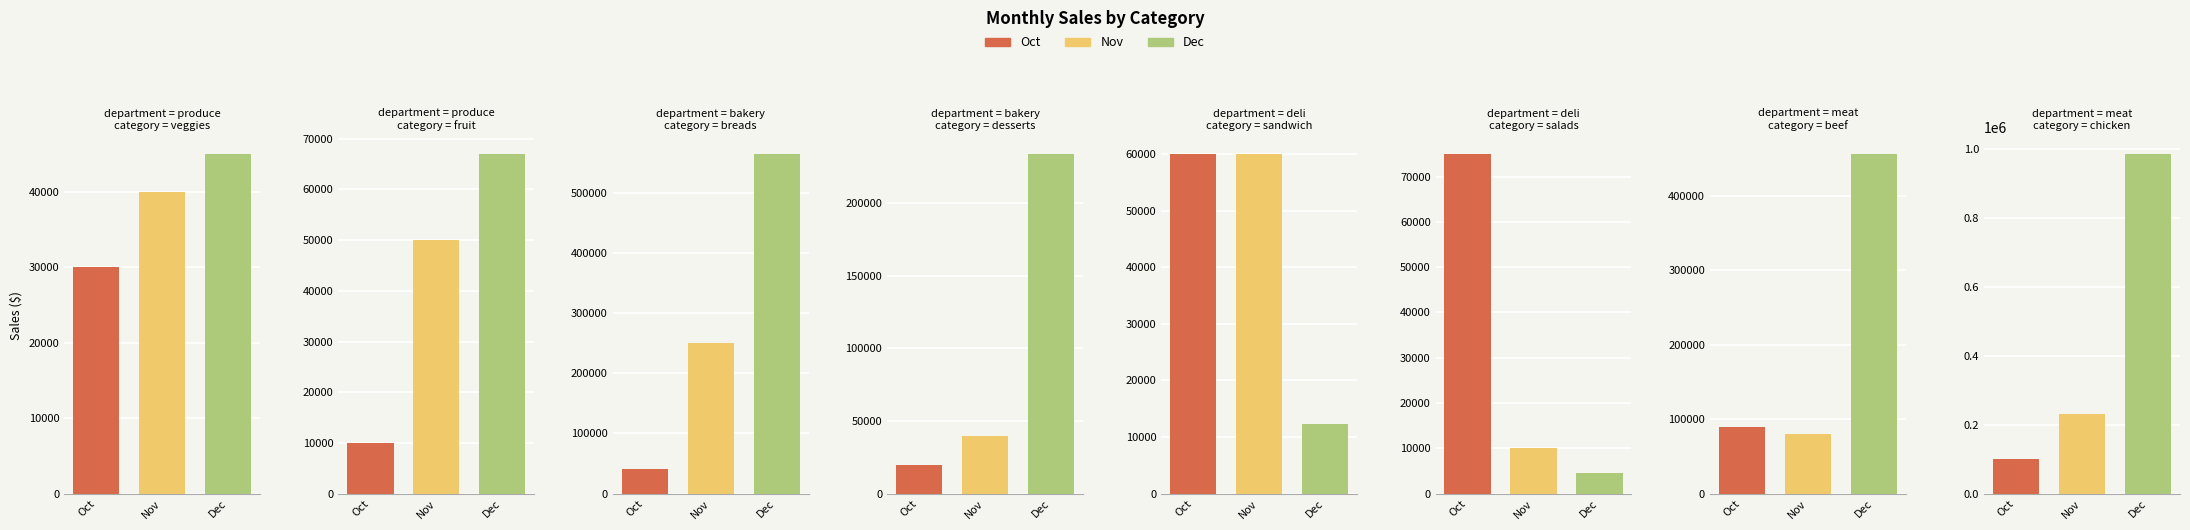

Reading right to left, transcribe all the data shown in this chart.

Oct: Chicken=100000	Beef=90000	Salads=75000	Sandwich=60000	Desserts=20000	Breads=40000	Fruit=10000	Veggies=30000
Nov: Chicken=230000	Beef=80000	Salads=10000	Sandwich=60000	Desserts=40000	Breads=250000	Fruit=50000	Veggies=40000
Dec: Chicken=985000	Beef=456000	Salads=4500	Sandwich=12300	Desserts=234000	Breads=564000	Fruit=67000	Veggies=45000